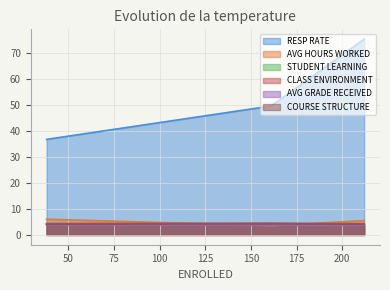

What is the lowest value of the STUDENT LEARNING series?

4.1